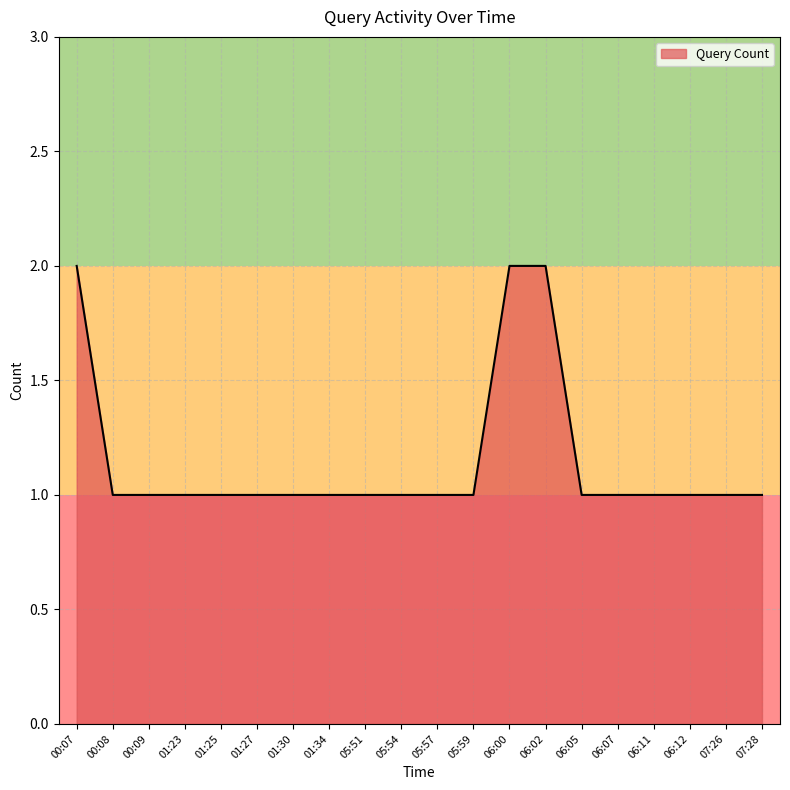

What position from the right is 06:05?

6